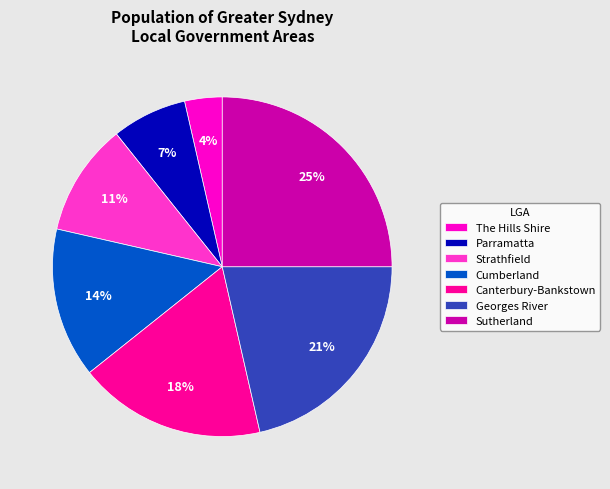

To the nearest percent, what is the difference between the largest and smallest slice percentages?

21%